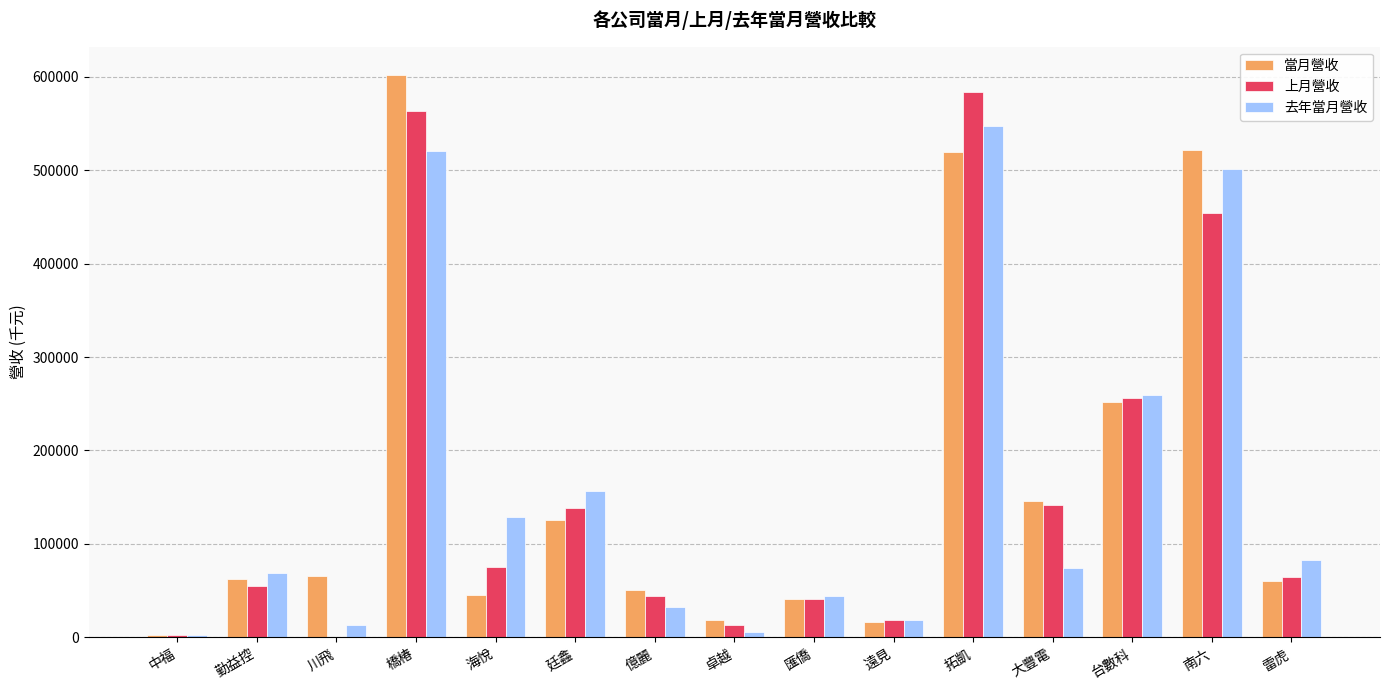

At which category does the chart reach its peak across all series?

橋椿